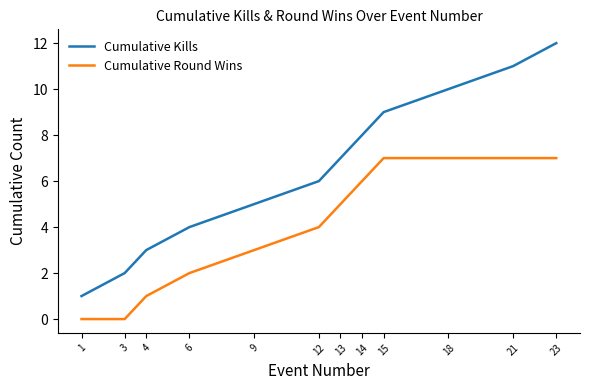

At which category is the sum across all series the highest?

23